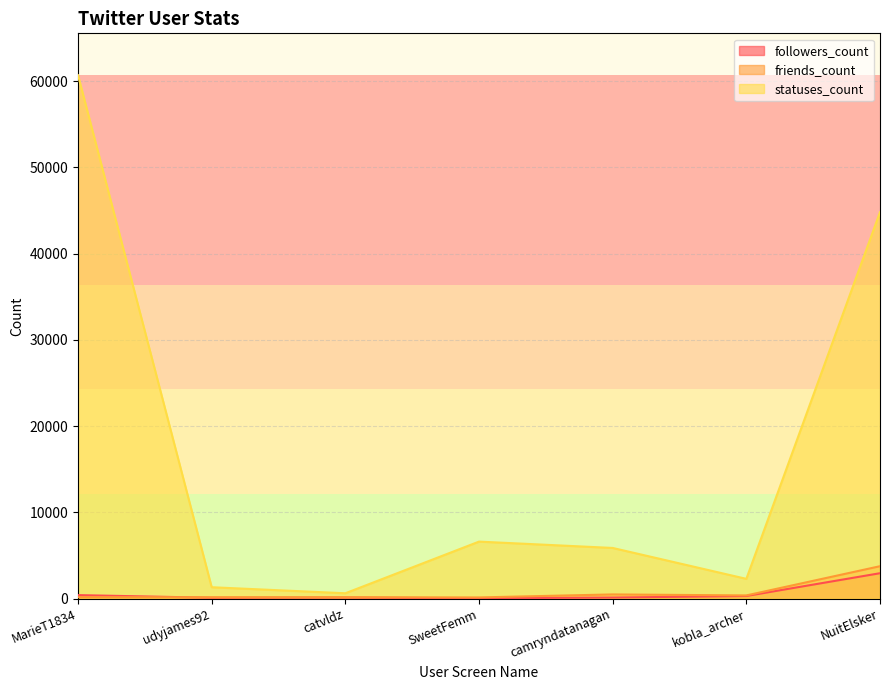

Which has a higher value, MarieT1834 or udyjames92?

MarieT1834